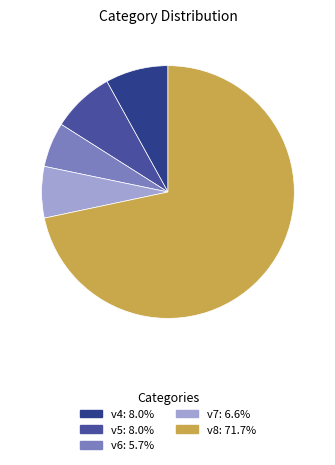

To the nearest percent, what is the difference between the v4 and v7 slice percentages?

1%